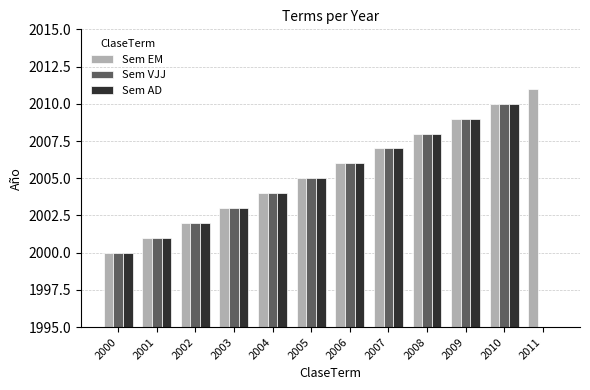

Rank the categories by Sem EM value from highest to lowest.

2011, 2010, 2009, 2008, 2007, 2006, 2005, 2004, 2003, 2002, 2001, 2000